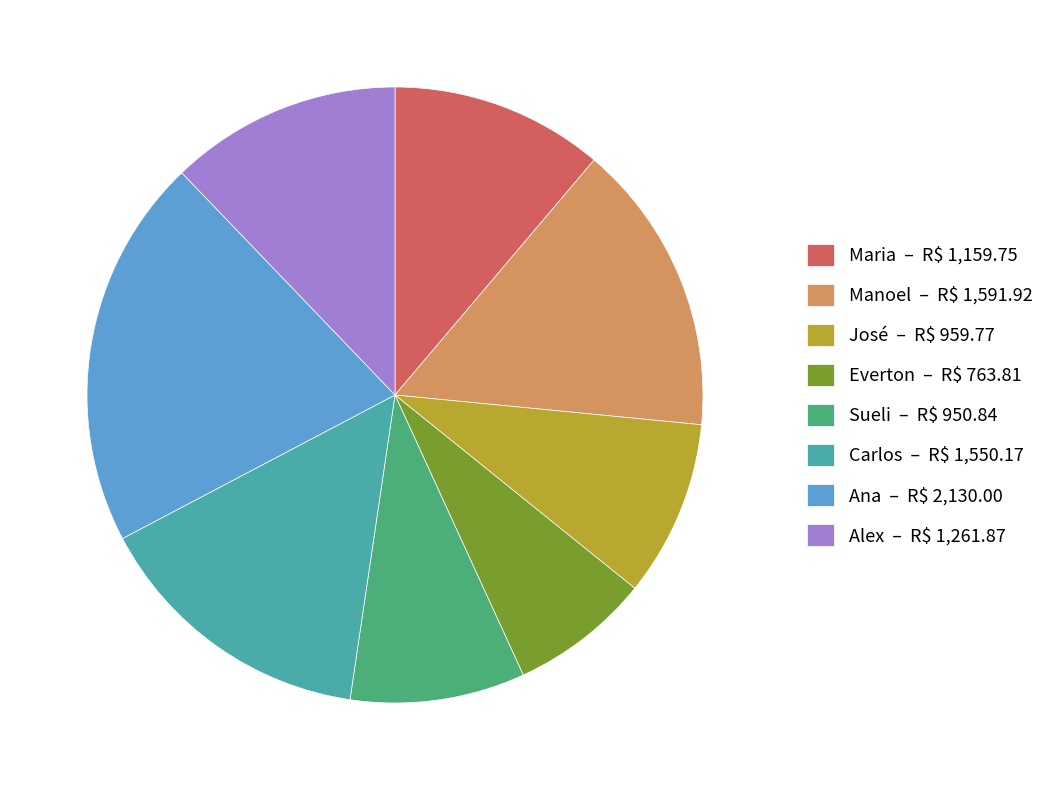

Is Maria – R$ 1,159.75 the majority of the pie?

No